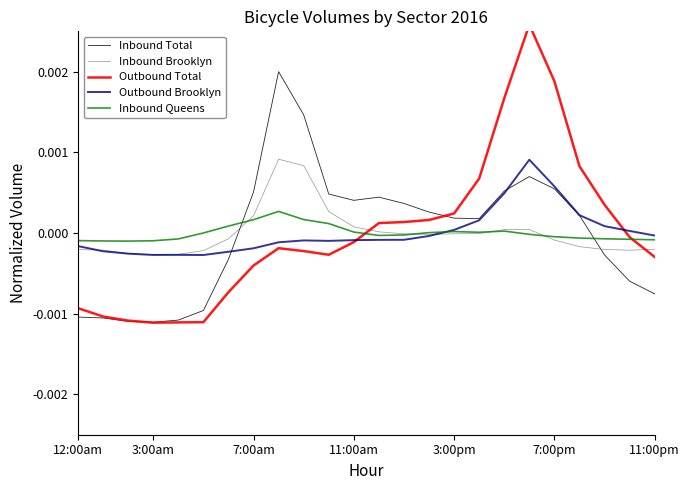

Is it true that Outbound Brooklyn equals 0.0 at 3:00pm?

True